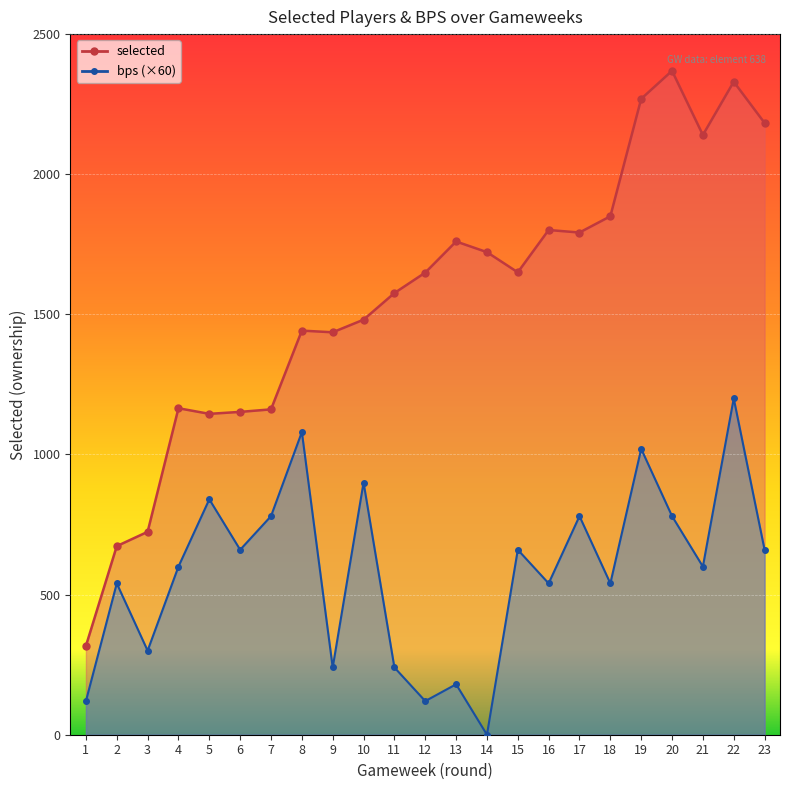

Reading left to right, transcribe all the data shown in this chart.

selected: 317	673	724	1165	1145	1152	1161	1442	1436	1481	1576	1649	1760	1722	1650	1801	1792	1850	2269	2369	2140	2330	2183
bps: 120	540	300	600	840	660	780	1080	240	900	240	120	180	0	660	540	780	540	1020	780	600	1200	660